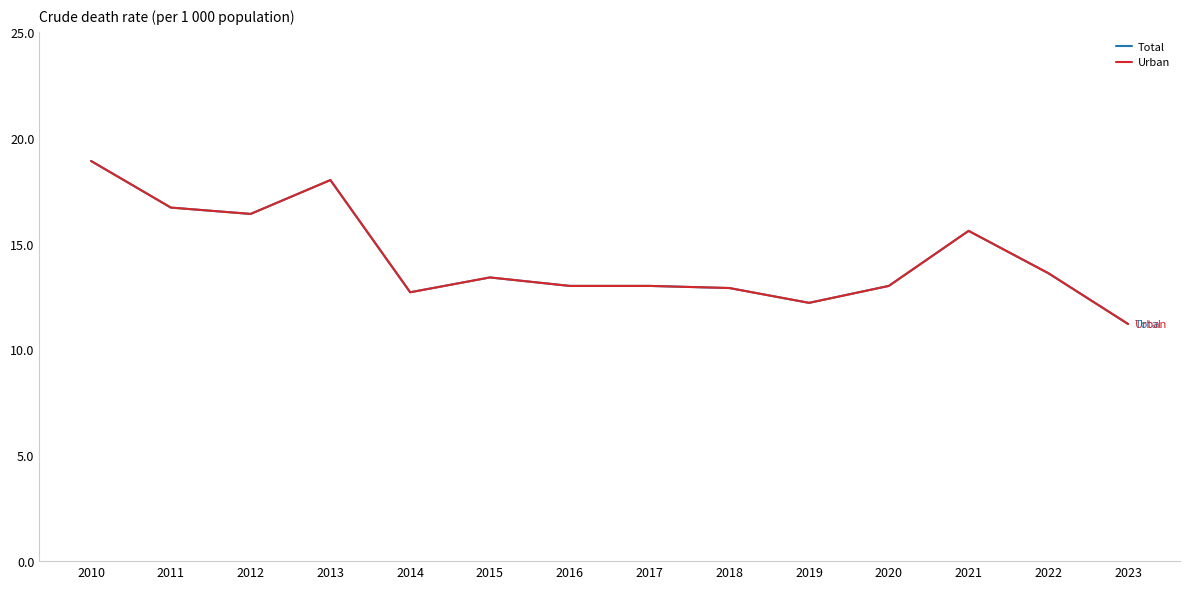

Does the chart display data point markers on the line(s)?

No